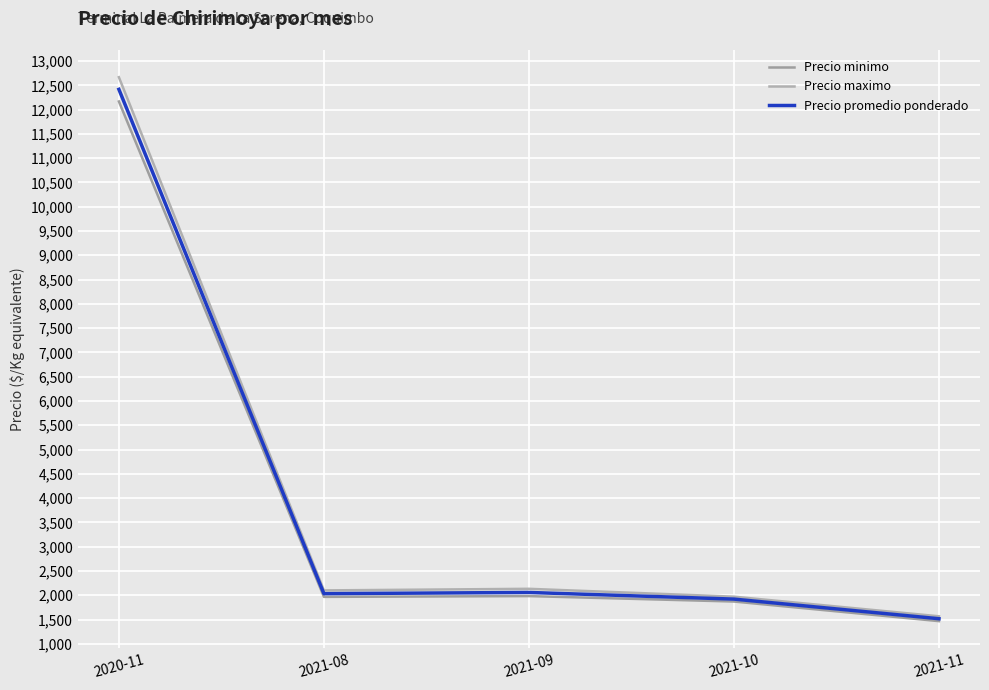

How many lines are shown in the chart?

3